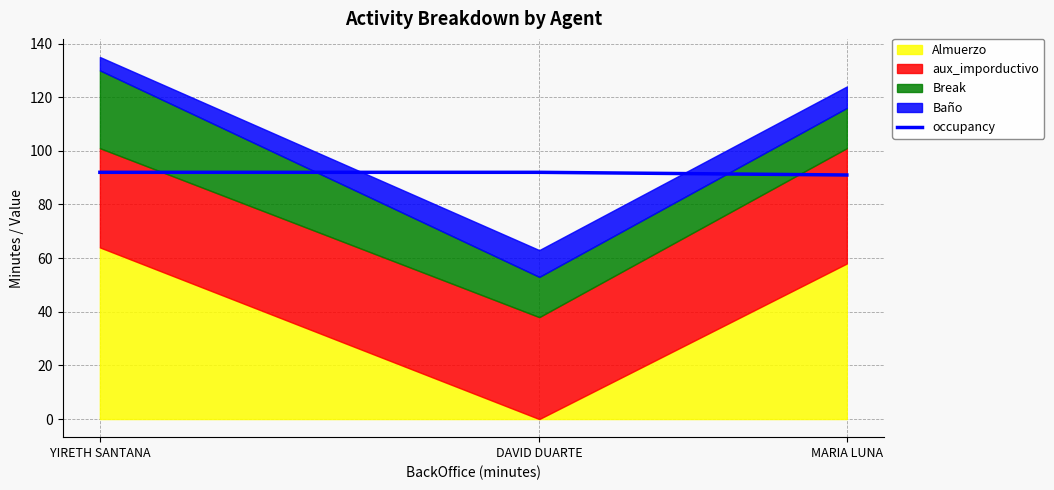

What is the sum of the values at YIRETH SANTANA and MARIA LUNA?

183